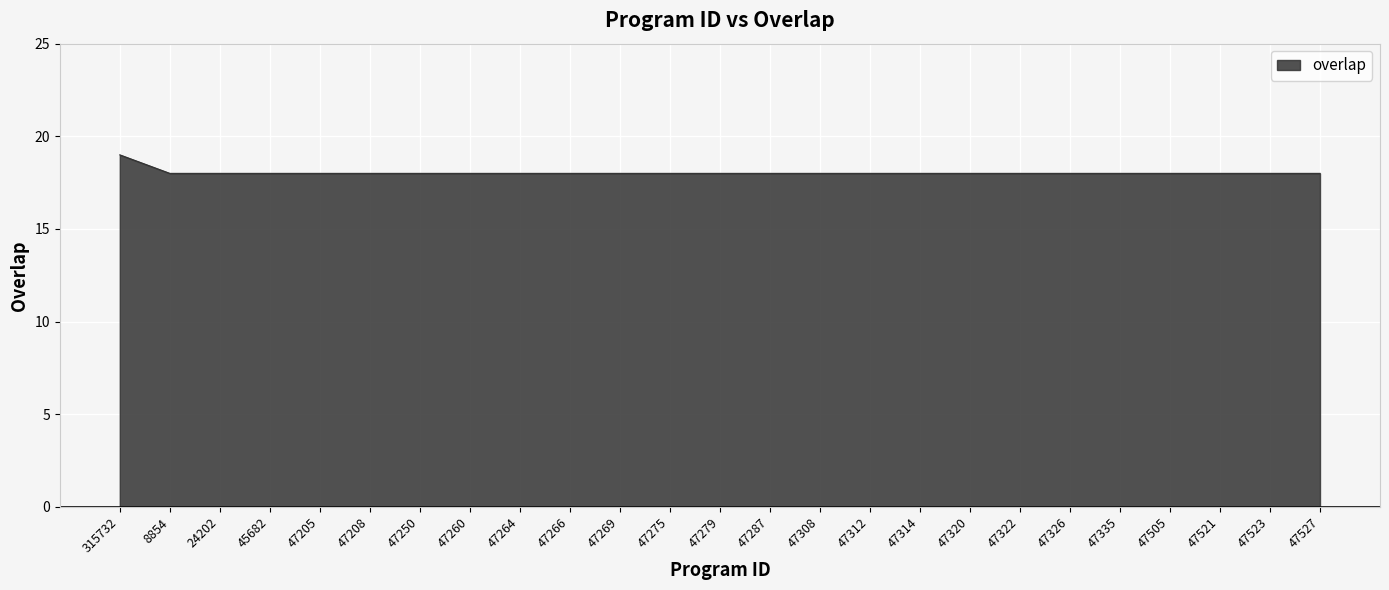

The value at 47205 is 31. True or false?

False